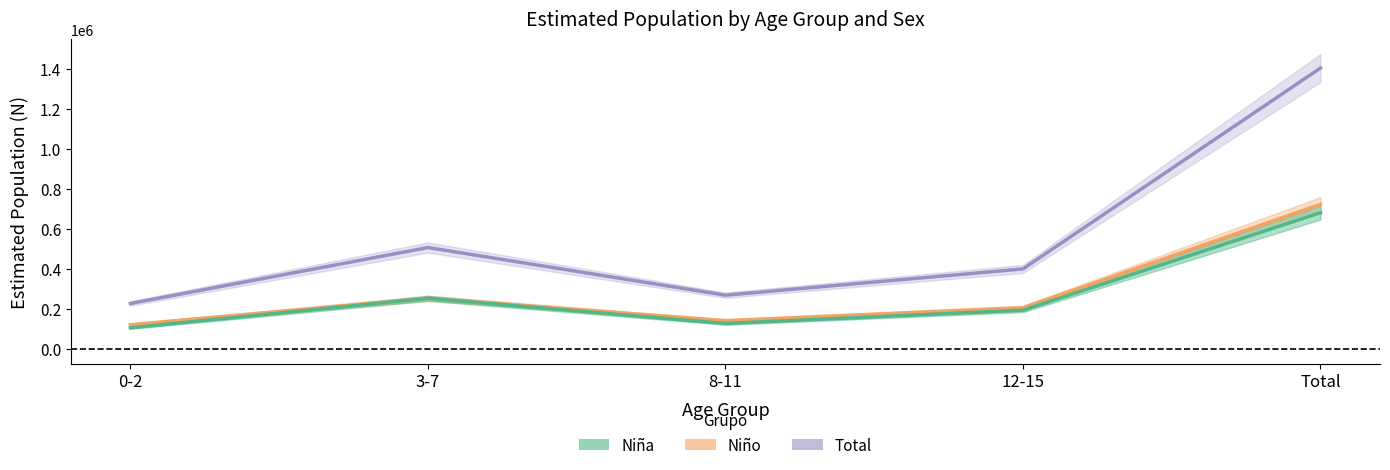

List the labels in order of Niño value, largest first.

Total, 3-7, 12-15, 8-11, 0-2